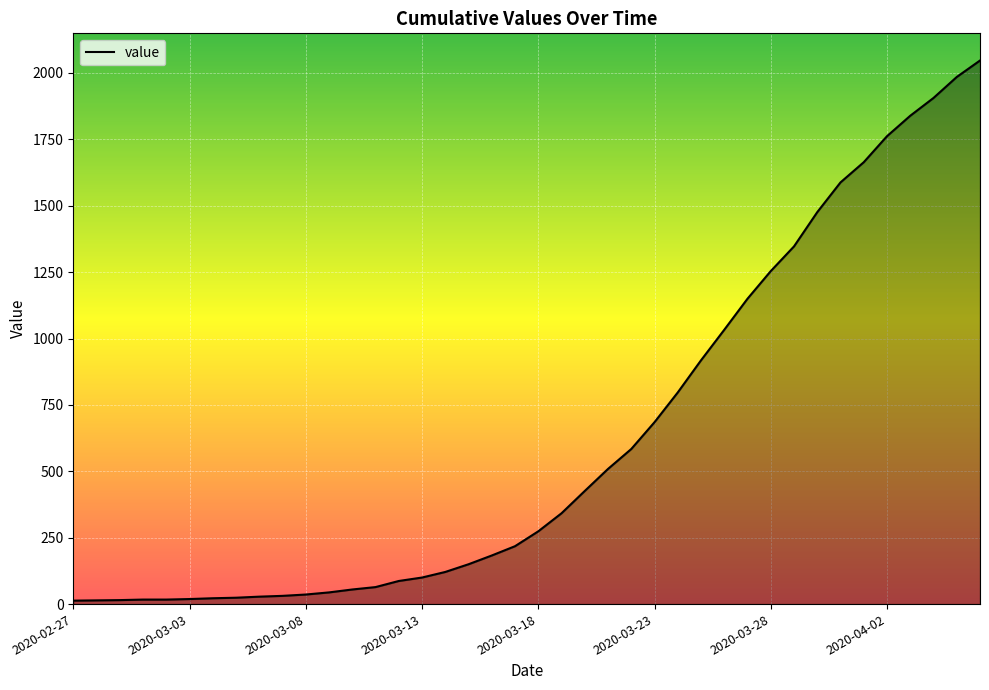

What is the difference between the maximum and minimum values?

2034